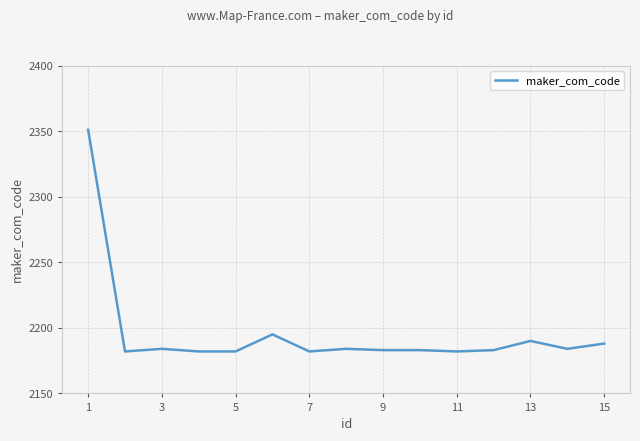

Is this an area chart (filled region under the line)?

No